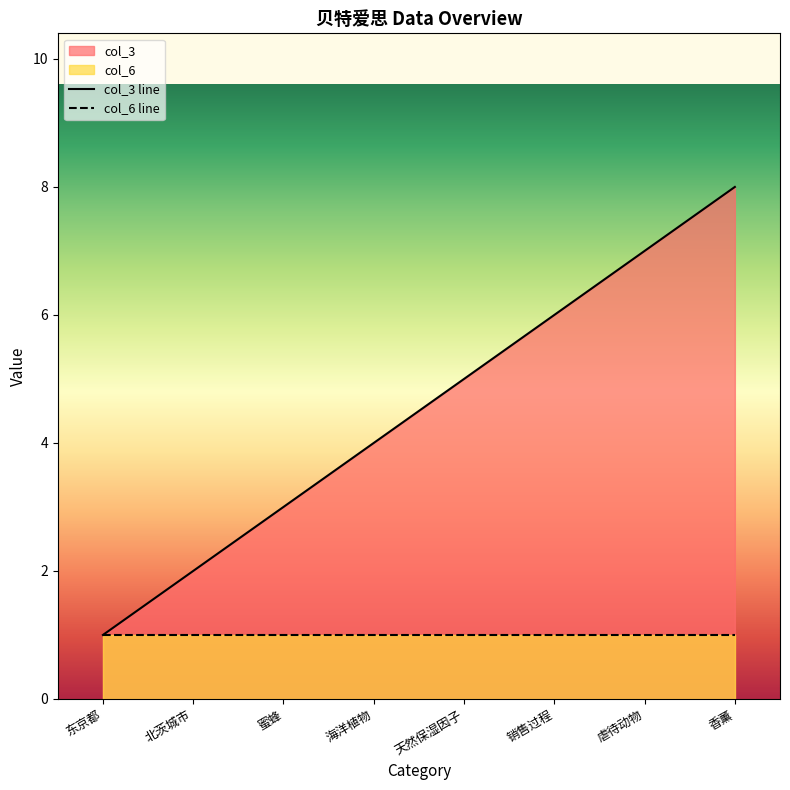

Count the number of values greater than 5.

3